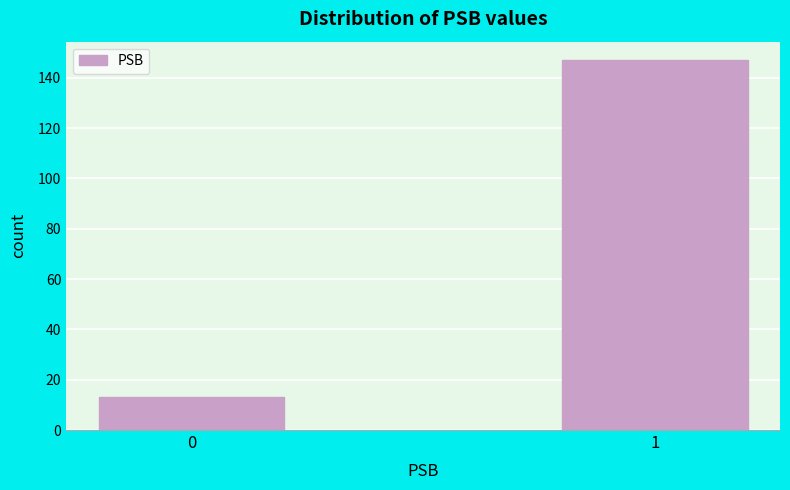

Reading right to left, what are all the values shown in this chart?

1=147	0=13